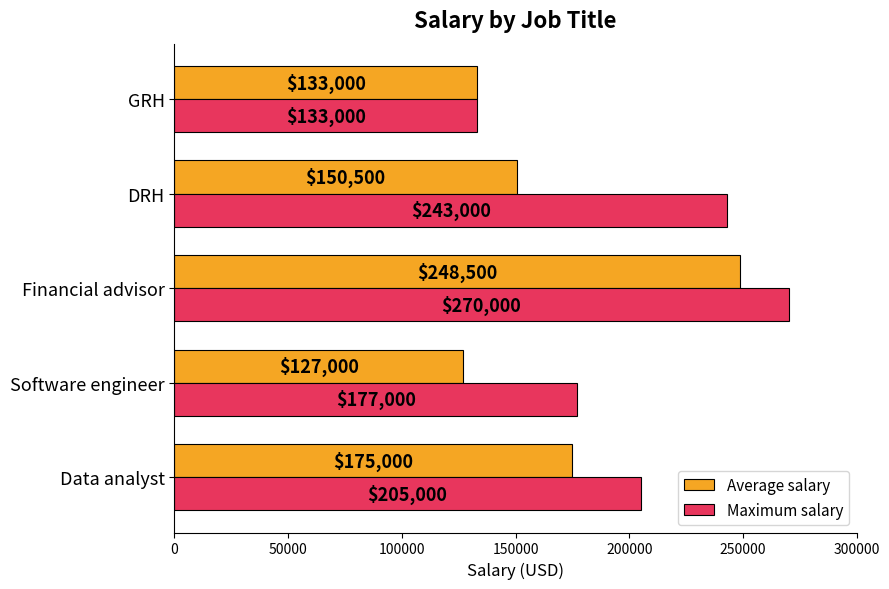

List the series in order of their peak value, lowest first.

Average salary, Maximum salary